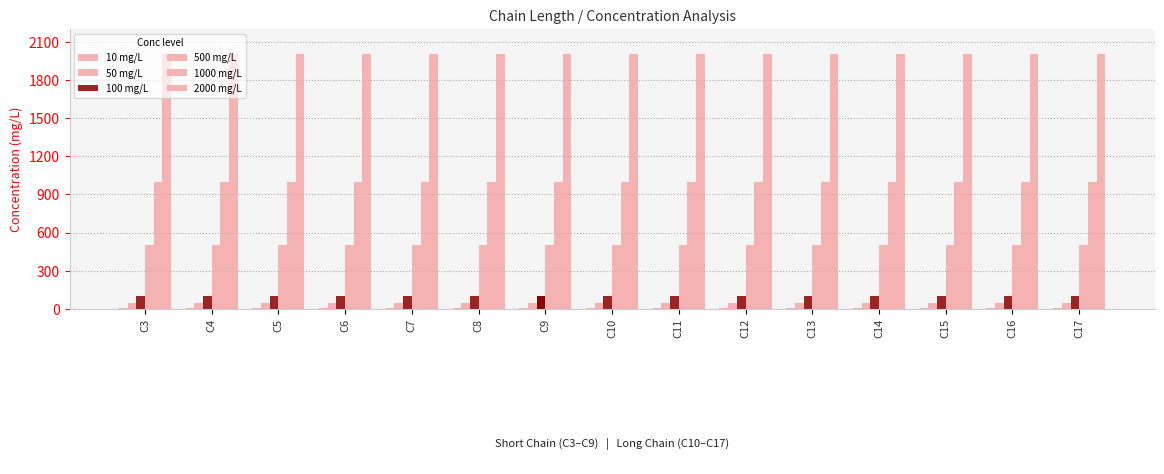

Reading left to right, transcribe all the data shown in this chart.

10 mg/L: 10	10	10	10	10	10	10	10	10	10	10	10	10	10	10
50 mg/L: 50	50	50	50	50	50	50	50	50	50	50	50	50	50	50
100 mg/L: 100	100	100	100	100	100	100	100	100	100	100	100	100	100	100
500 mg/L: 500	500	500	500	500	500	500	500	500	500	500	500	500	500	500
1000 mg/L: 1000	1000	1000	1000	1000	1000	1000	1000	1000	1000	1000	1000	1000	1000	1000
2000 mg/L: 2000	2000	2000	2000	2000	2000	2000	2000	2000	2000	2000	2000	2000	2000	2000